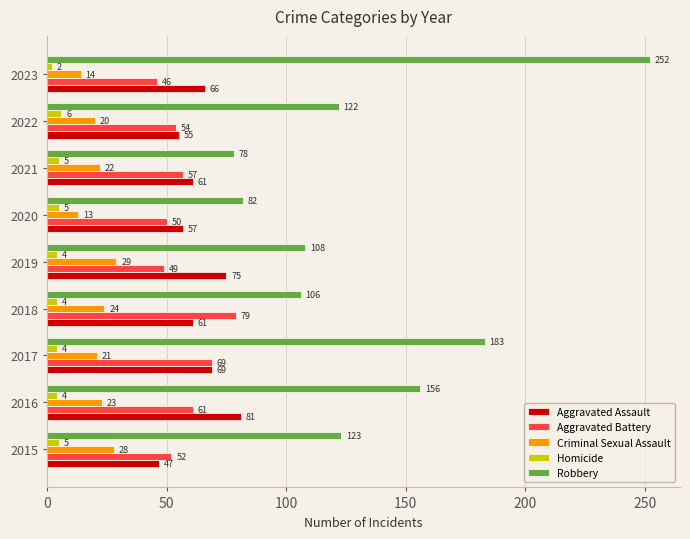

Read the Criminal Sexual Assault value at 2019.

29